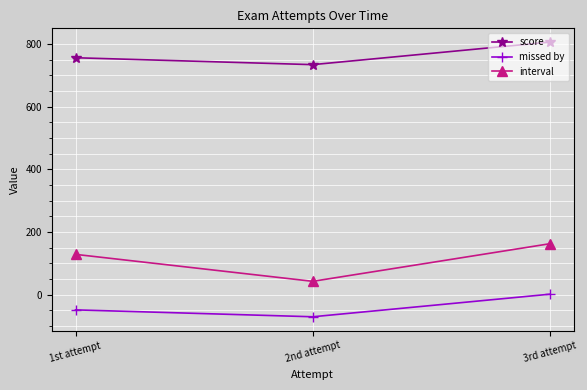

True or false: score has a value of 756 at 1st attempt.

True